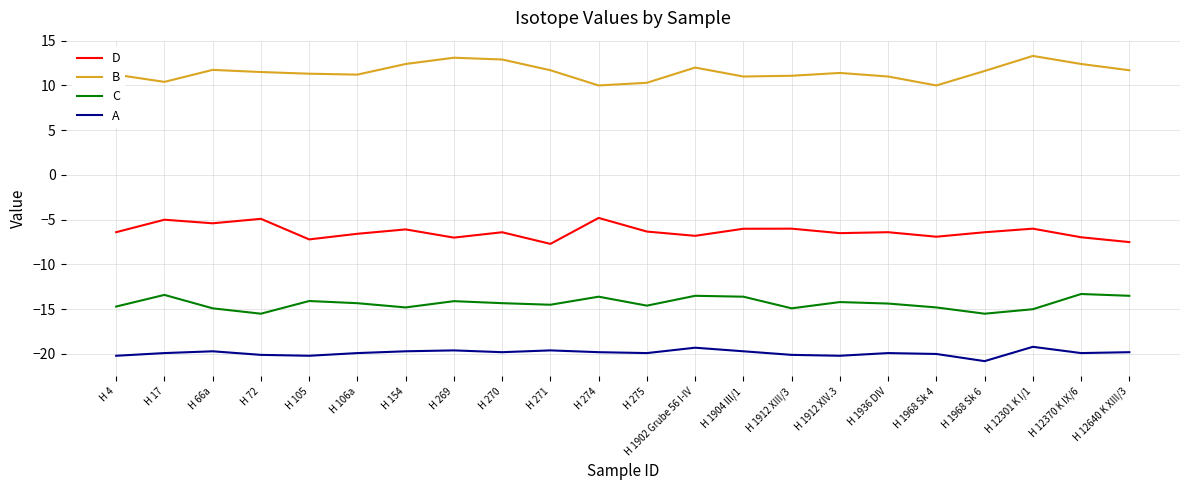

What position from the left is H 271?

10